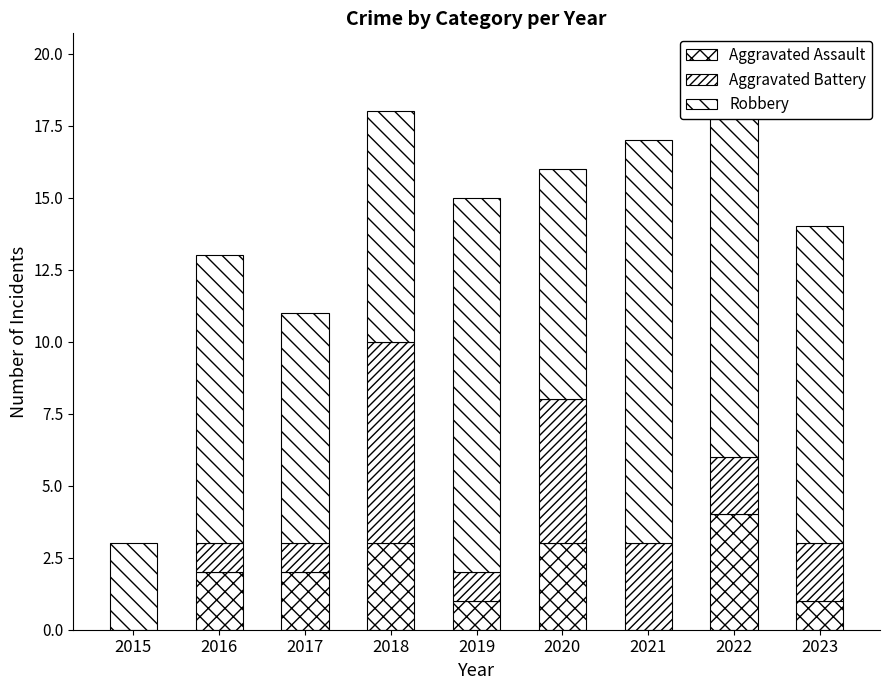

What is the approximate value of Robbery at 2018, to the nearest 5?

10